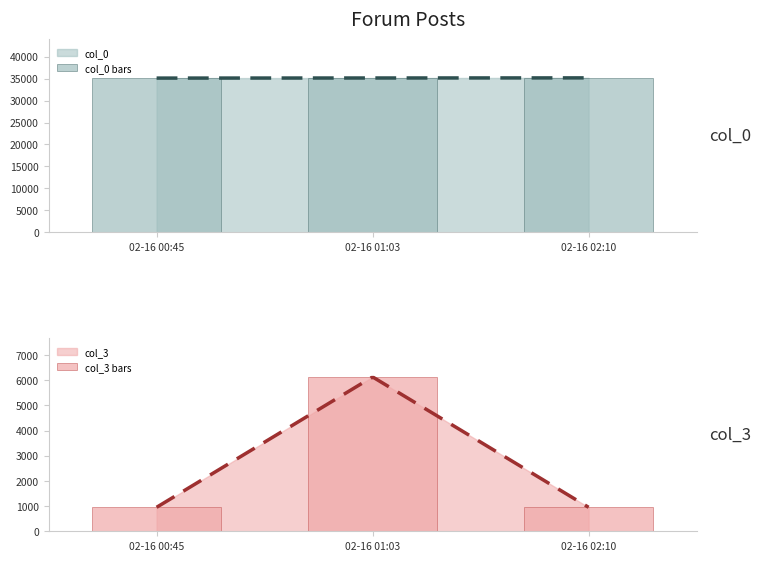

What is the greatest value displayed?

35176